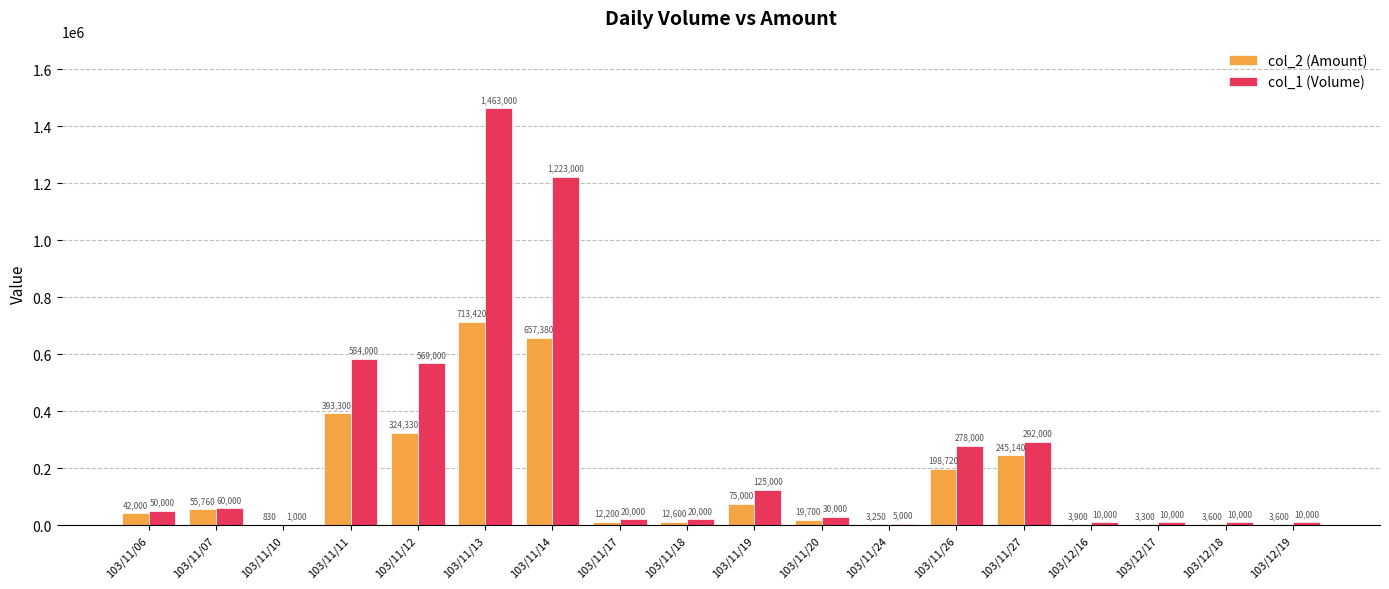

What is the sum of all col_2 (Amount) values?

2768030